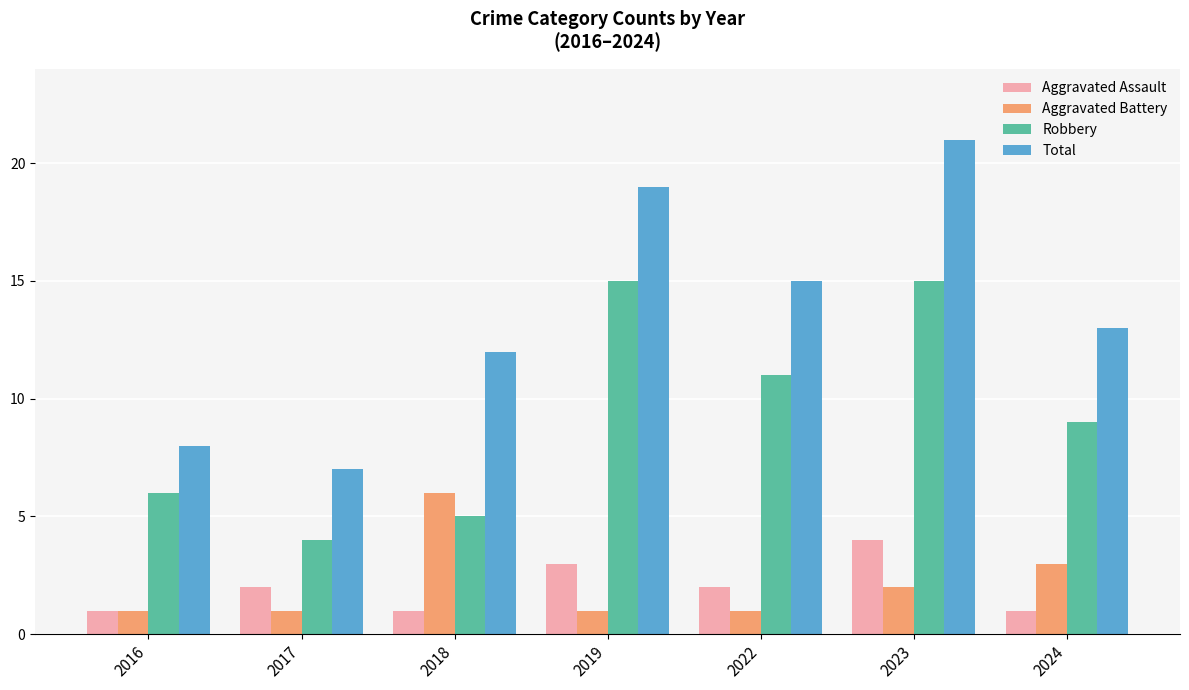

What is the maximum value shown in the chart?

21